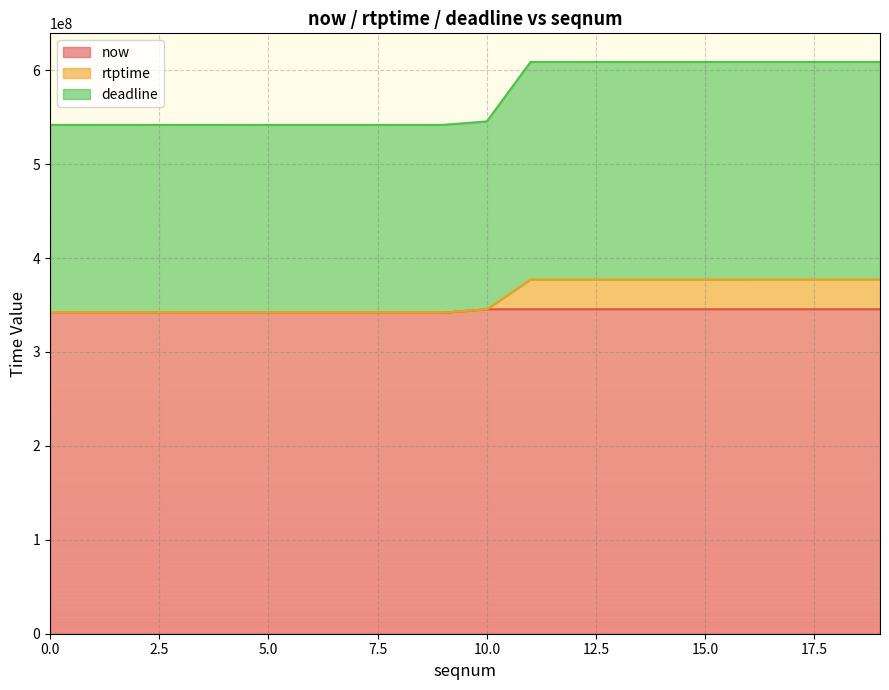

What are all the series names shown in the legend?

now, rtptime, deadline